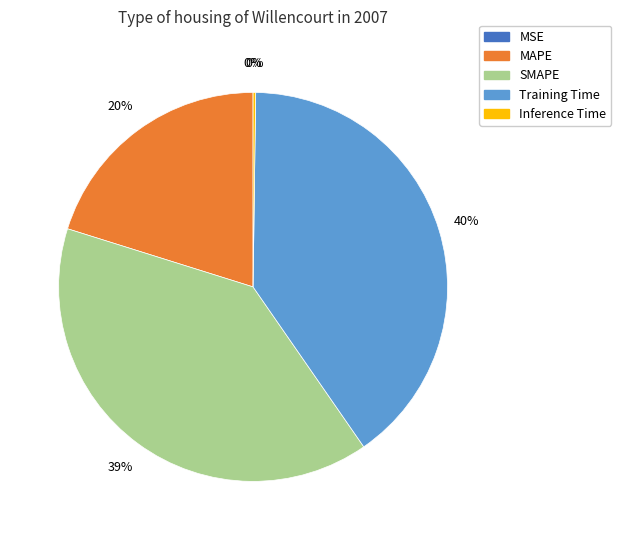

Which category has the biggest portion of the pie?

Training Time